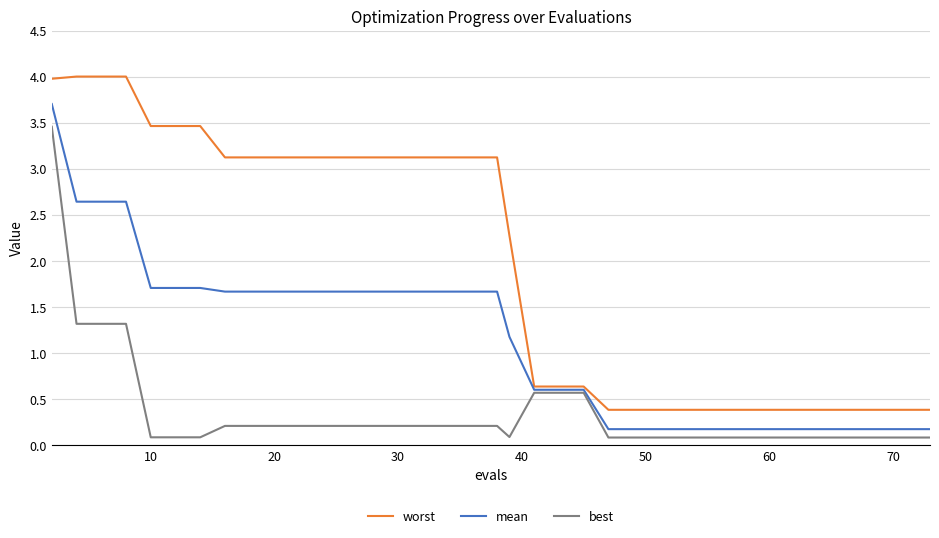

Which series has the largest range (max minus min)?

worst